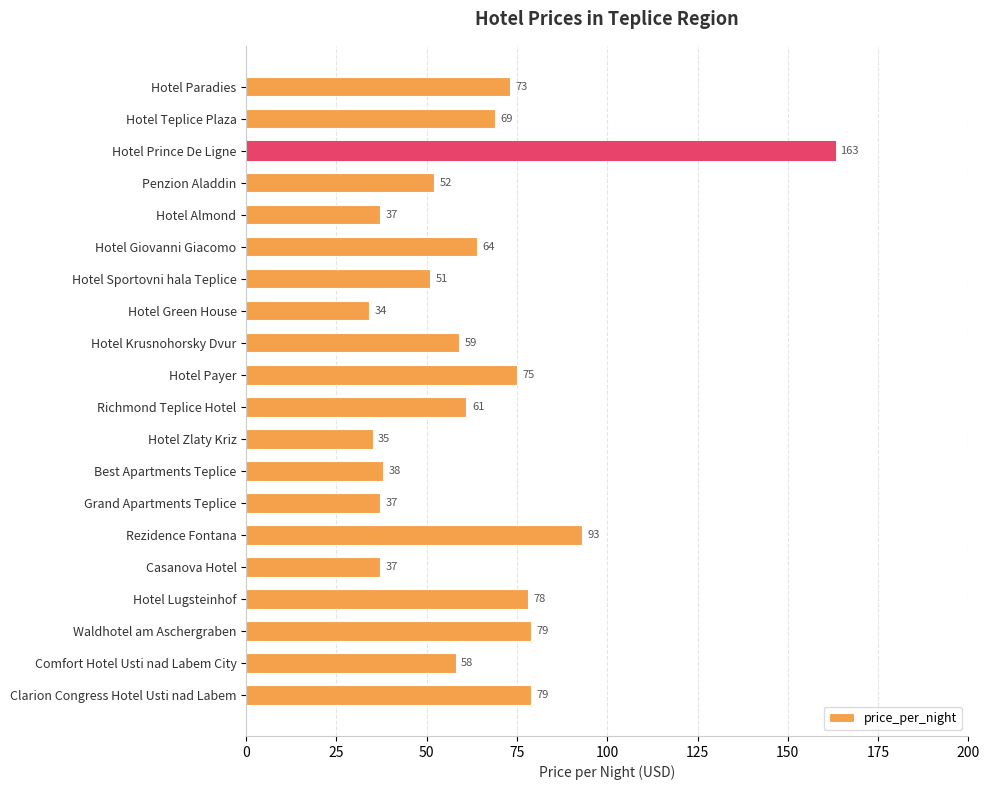

What is the label of the 14th bar from the bottom?

Hotel Sportovni hala Teplice